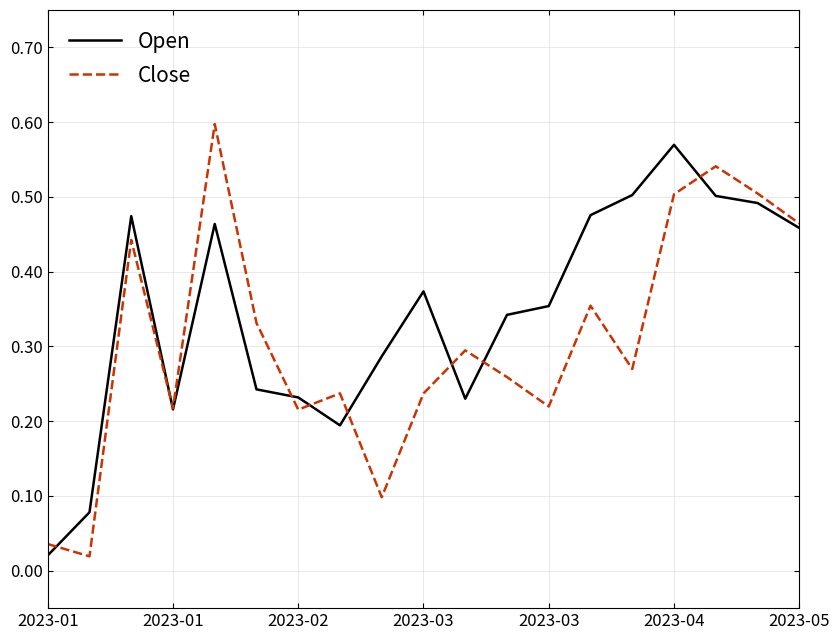

Rank the series by their average value, from lowest to highest.

Close, Open